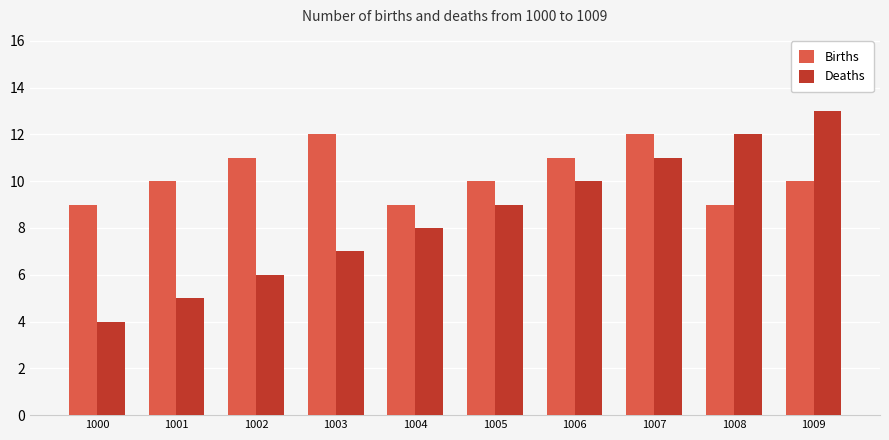

Is it true that Deaths equals 12 at 1008?

True